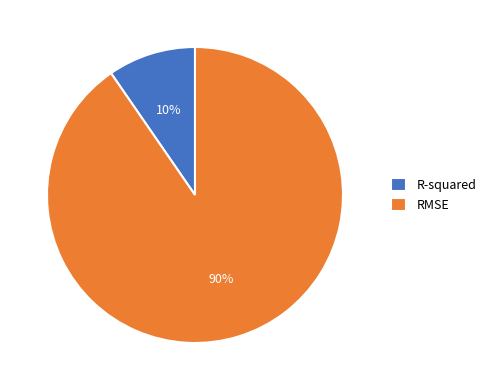

Which has a higher value, RMSE or R-squared?

RMSE